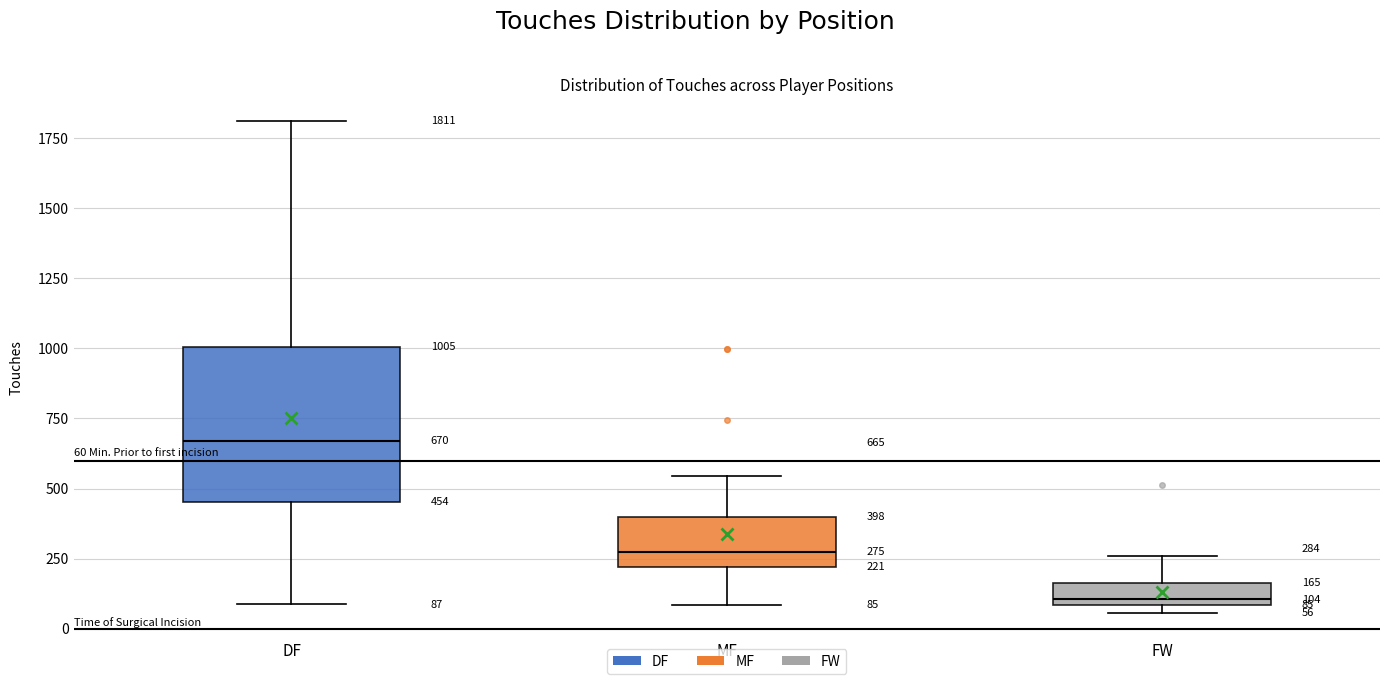

Which box has the lowest median line?

FW